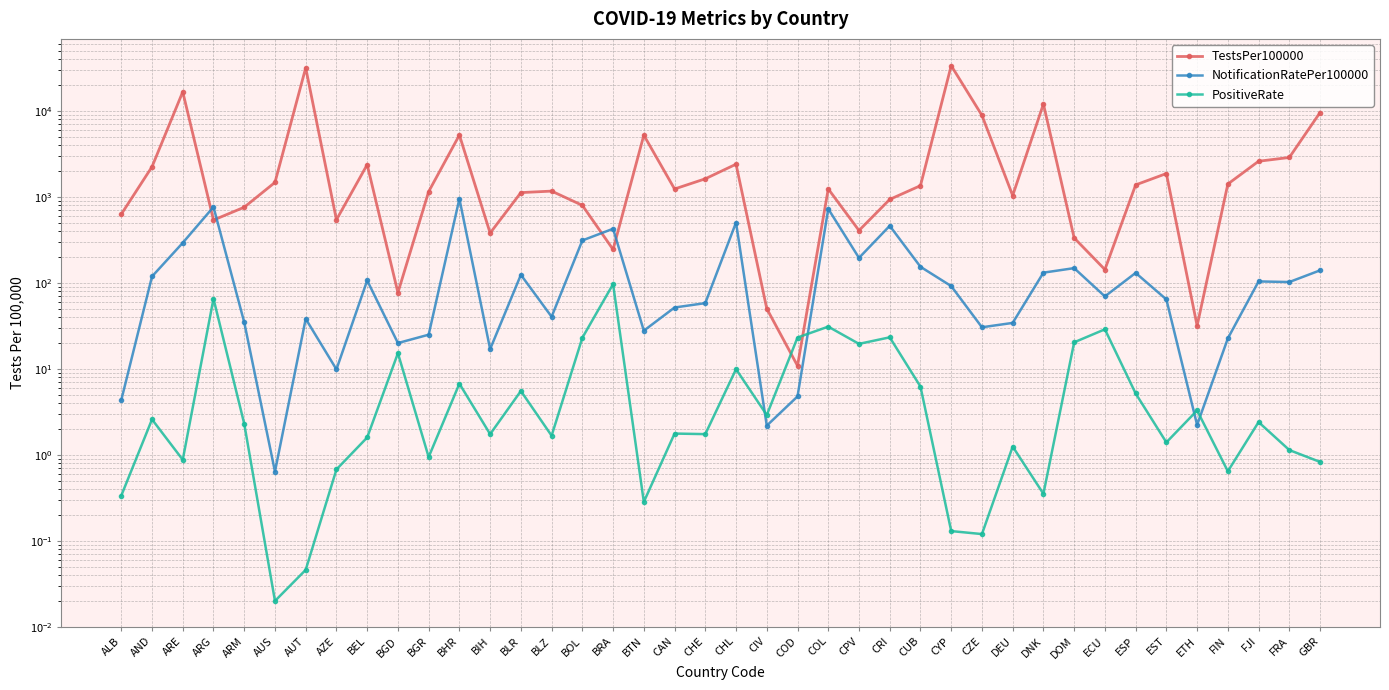

What is the difference between the NotificationRatePer100000 values at AZE and CYP?

82.1